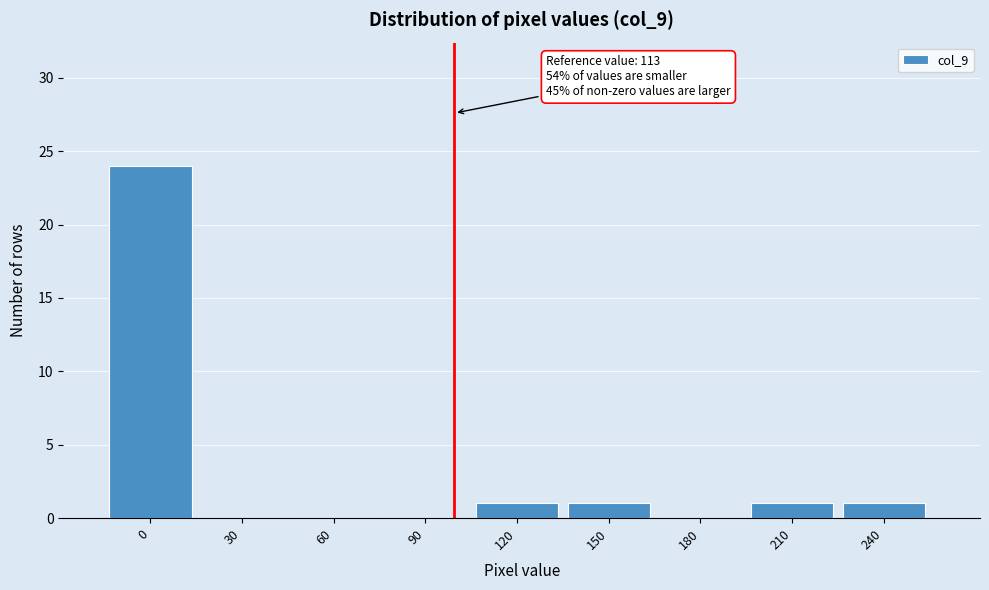

Reading left to right, extract all data points from this chart.

0=24	30=0	60=0	90=0	120=1	150=1	180=0	210=1	240=1